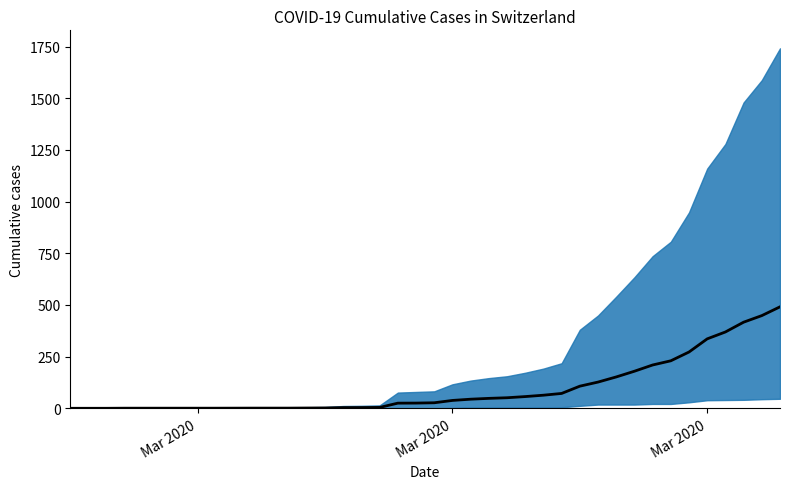

Reading right to left, extract all data points from this chart.

491.0	448.5	416.7	369.3	336.0	272.3	229.8	209.5	179.3	151.7	126.8	107.0	71.8	63.3	56.7	51.0	48.0	44.0	38.0	26.7	25.2	24.8	4.2	3.5	3.3	1.7	1.3	0.8	0.8	0.8	0.7	0.5	0.5	0.5	0.5	0.5	0.5	0.0	0.0	0.0